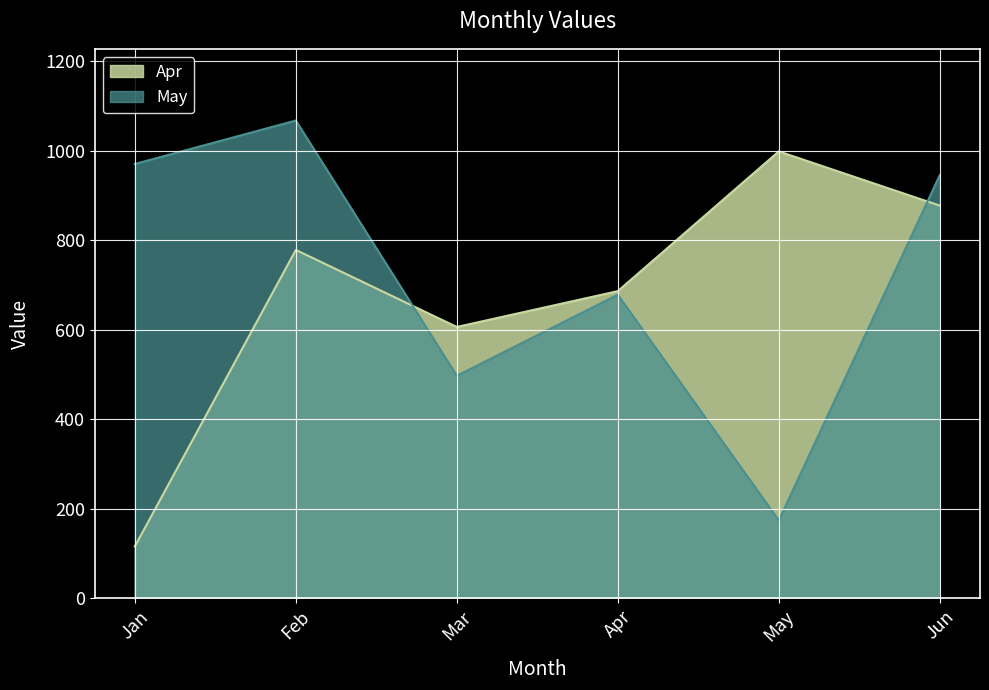

Reading left to right, what are all the values shown in this chart?

Apr: Jan=116	Feb=778	Mar=606	Apr=686	May=998	Jun=877
May: Jan=970	Feb=1067	Mar=497	Apr=678	May=174	Jun=945